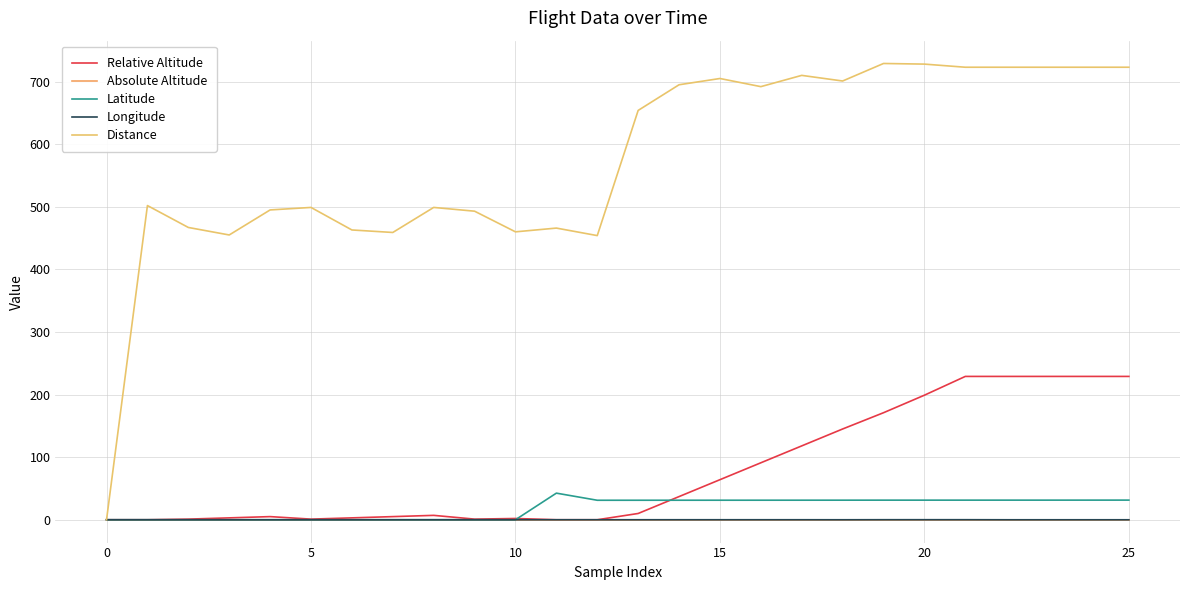

True or false: Relative Altitude has more than 1 interior local peaks.

True